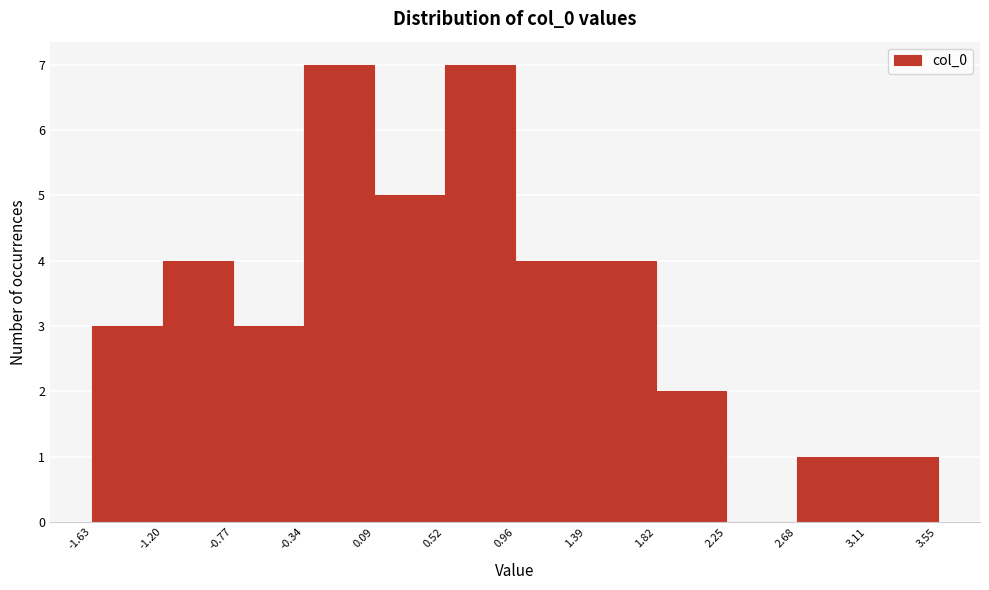

Reading left to right, list every bar in this chart as the range it spans on the x-axis followed by its height. The values are not printed on the chart, so give them approximately, as read against the axis.

-1.63 to -1.20: 3
-1.20 to -0.77: 4
-0.77 to -0.34: 3
-0.34 to 0.09: 7
0.09 to 0.52: 5
0.52 to 0.96: 7
0.96 to 1.39: 4
1.39 to 1.82: 4
1.82 to 2.25: 2
2.25 to 2.68: 0
2.68 to 3.11: 1
3.11 to 3.55: 1